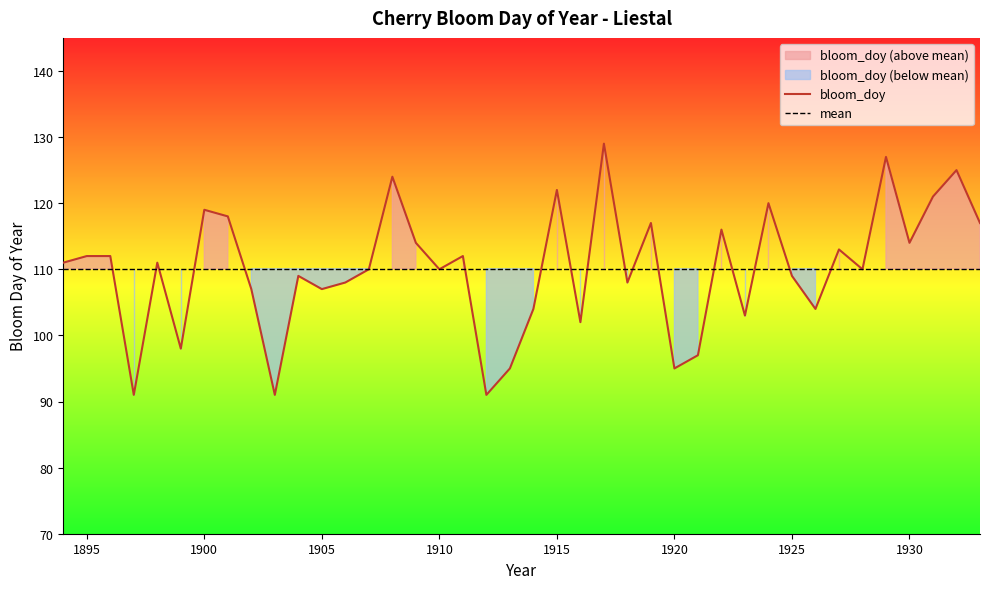

Count the number of values greater than 111.

18